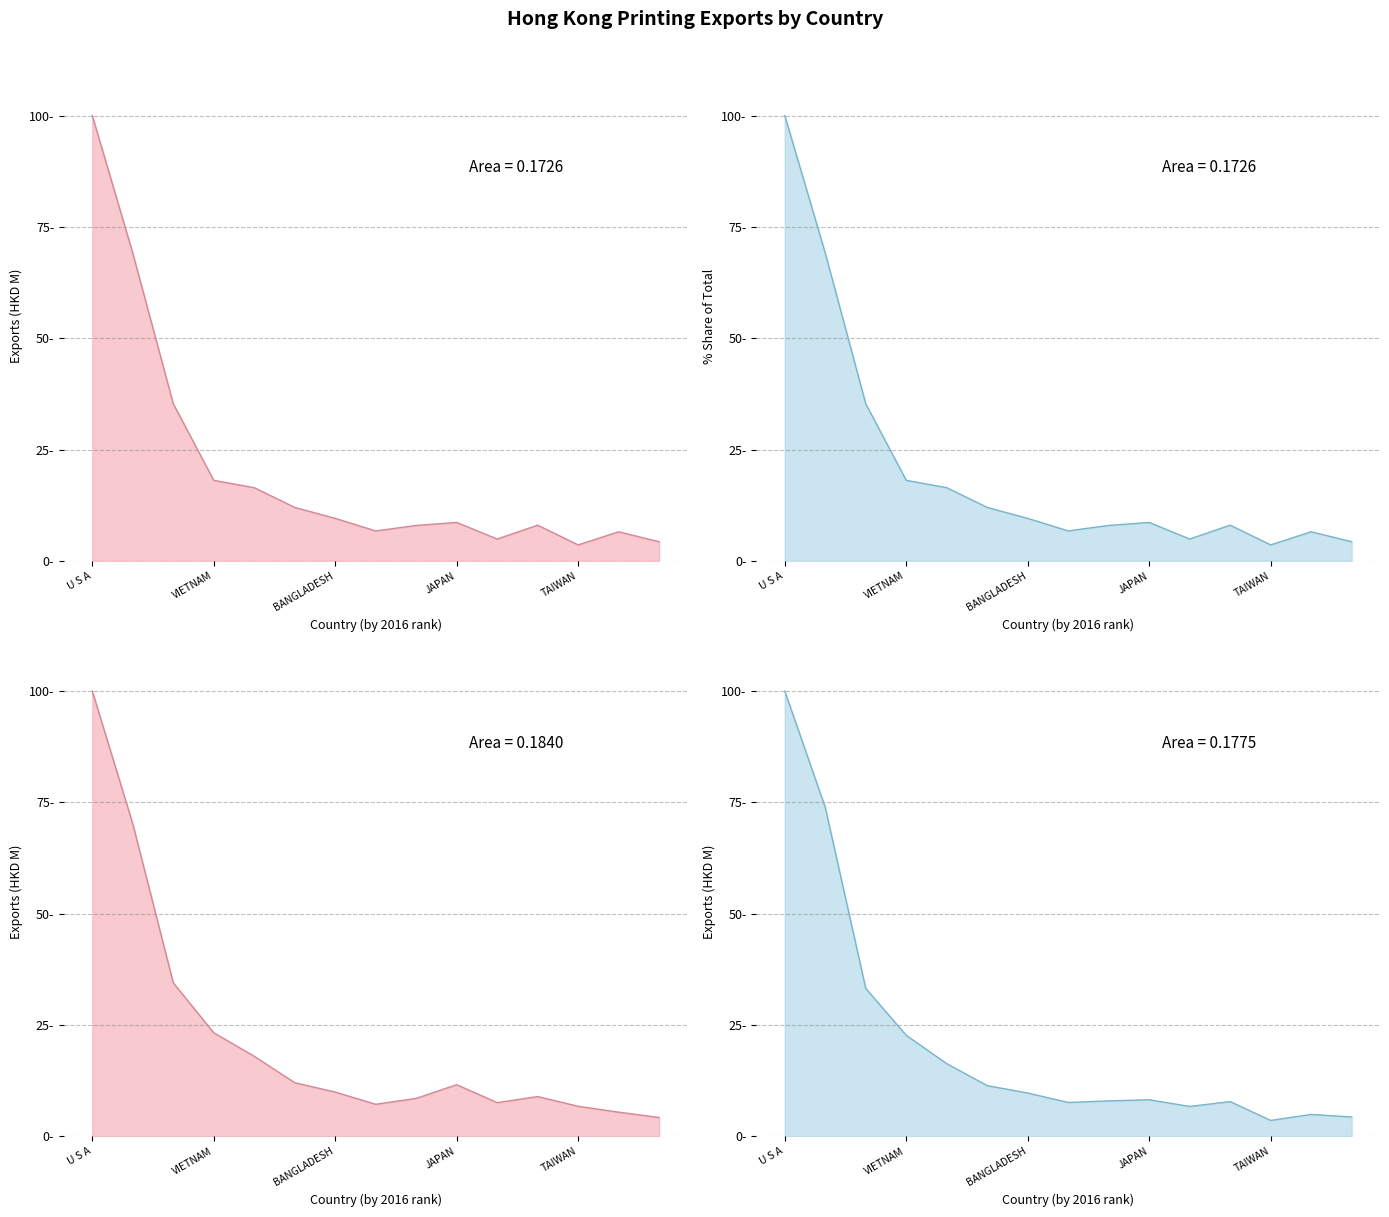

The 2016 % Share series shows 69.1 at CHINA. True or false?

True